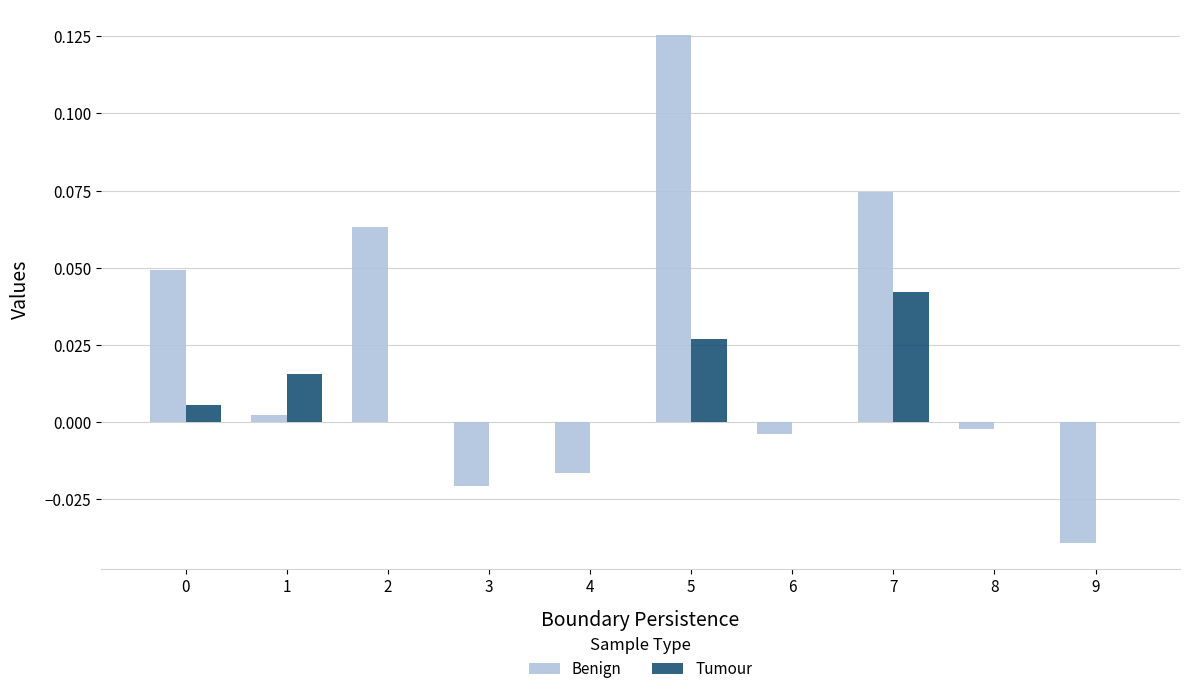

At which category does the chart reach its peak across all series?

5